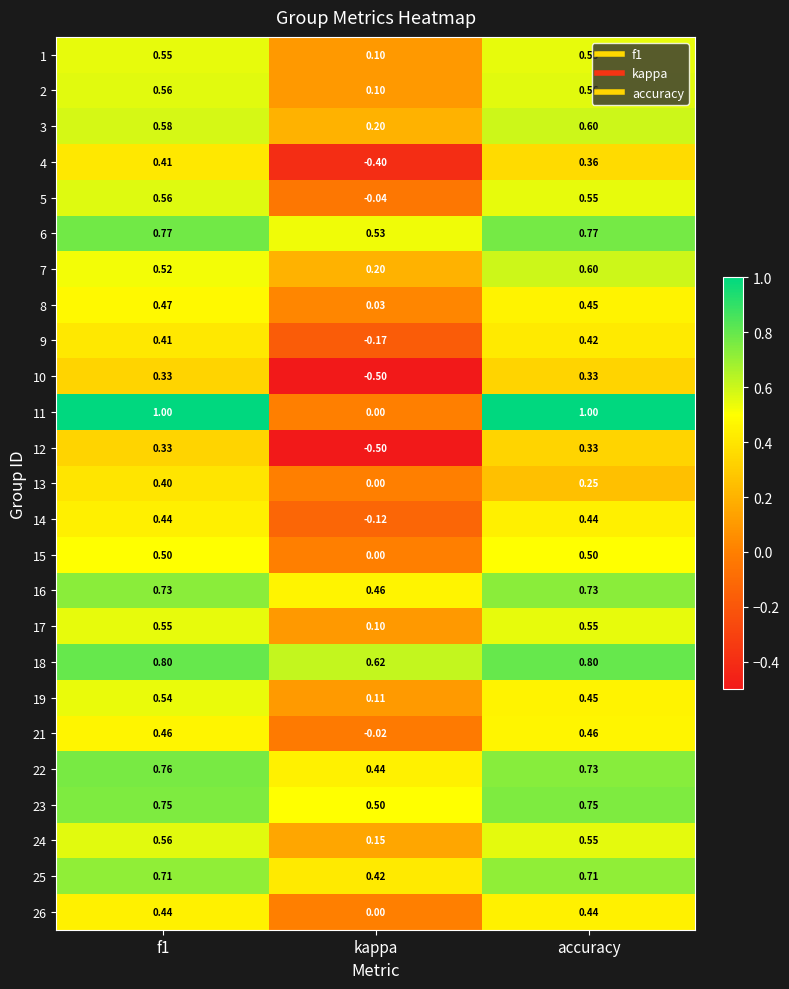

Is the value of 4 at kappa greater than the value of 7 at accuracy?

No